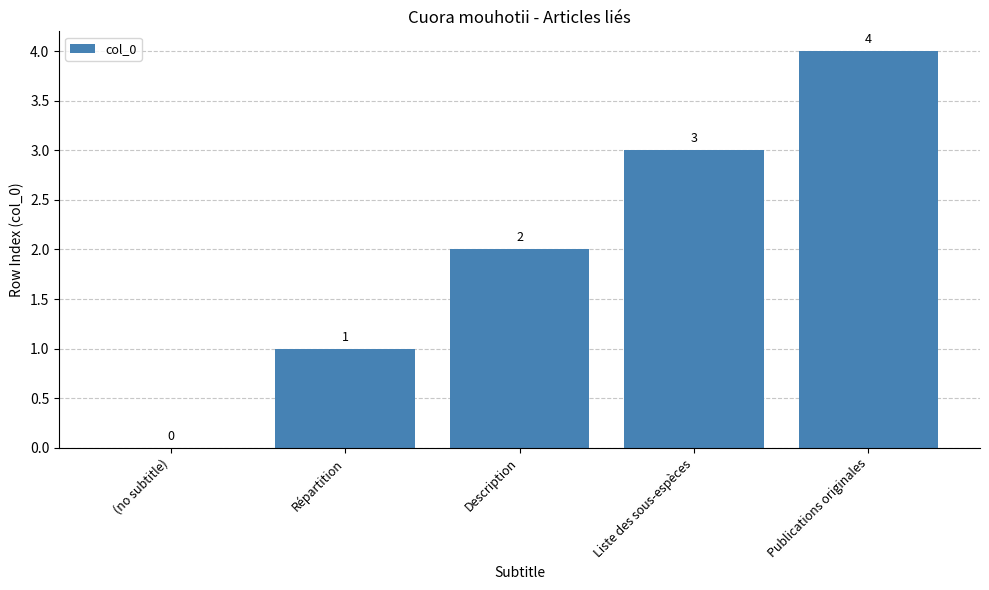

What is the ratio of the value at Publications originales to the value at Liste des sous-espèces?

1.3